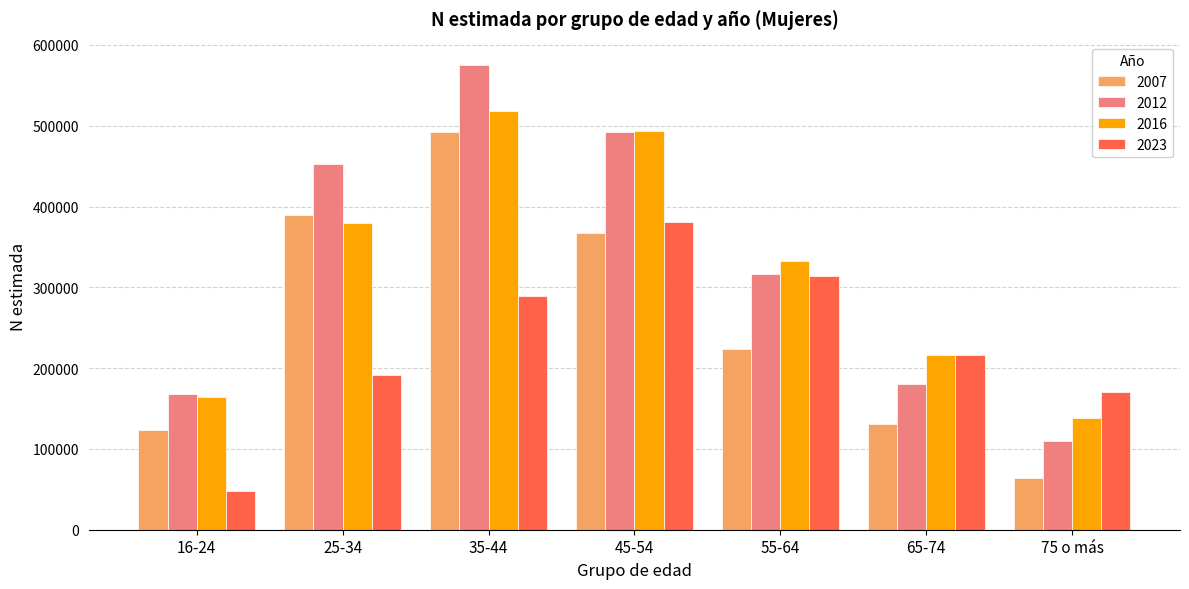

Reading left to right, extract all data points from this chart.

2007: 122846	389496	492505	366661	223832	130436	64572
2012: 167377	452021	575284	492093	316156	179974	110072
2016: 164759	379048	518258	492828	332757	216106	138471
2023: 47925	191544	289809	380803	314100	215701	170713